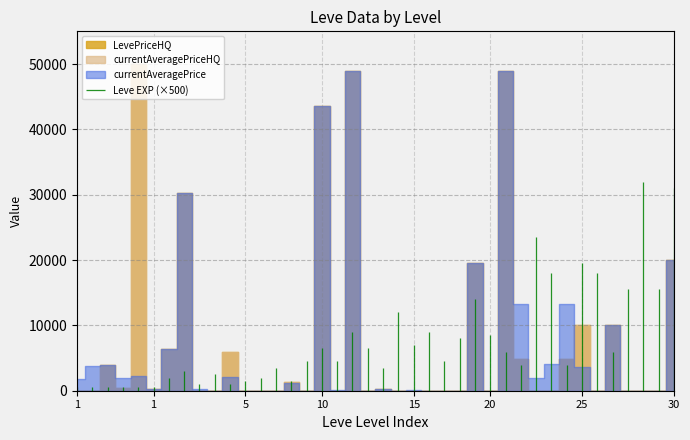

Where do currentAveragePriceHQ and currentAveragePrice first cross each other?

1 and 1